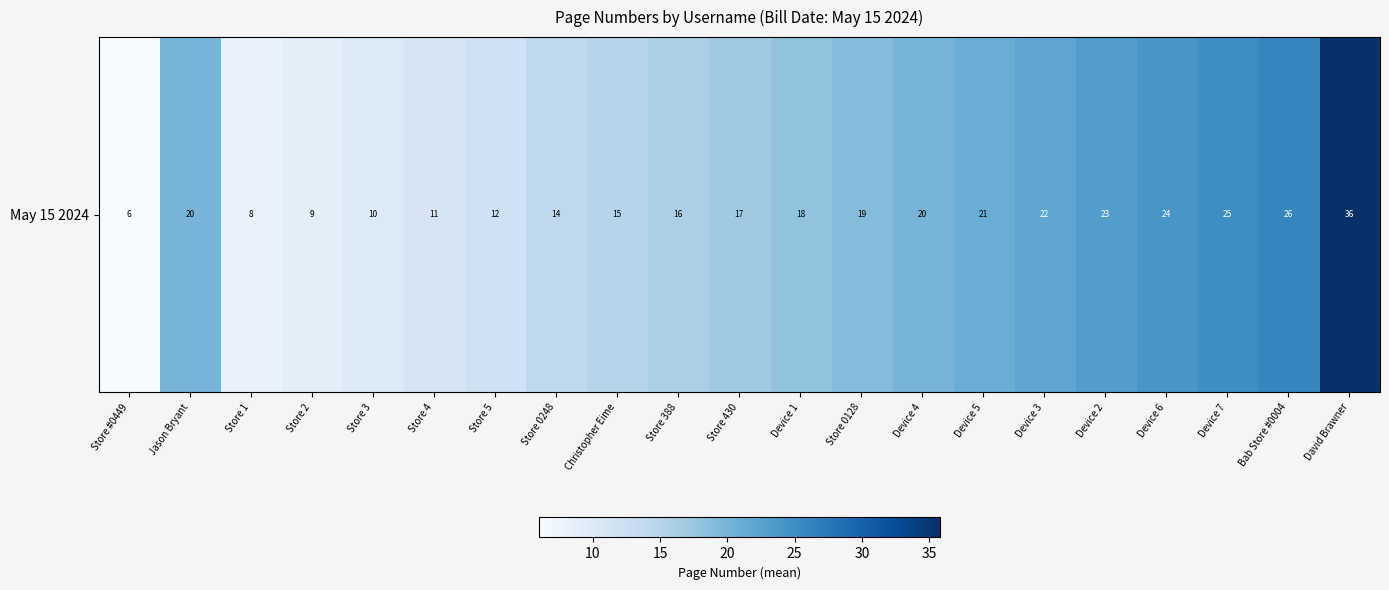

Count the number of values greater than 18.

10